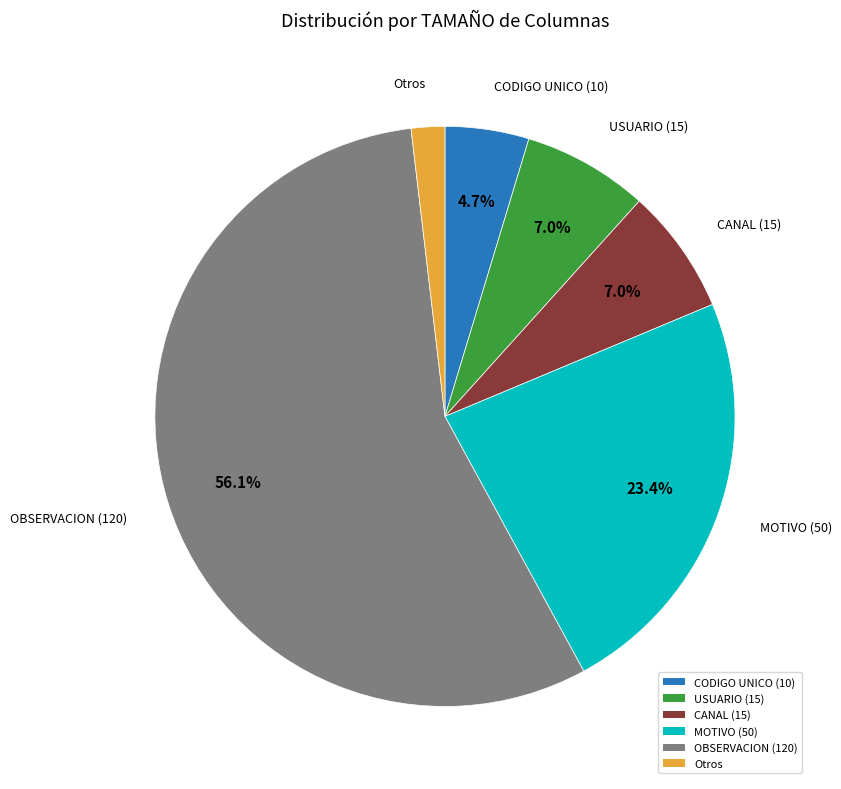

Which slice represents more than half of the pie?

OBSERVACION (120)